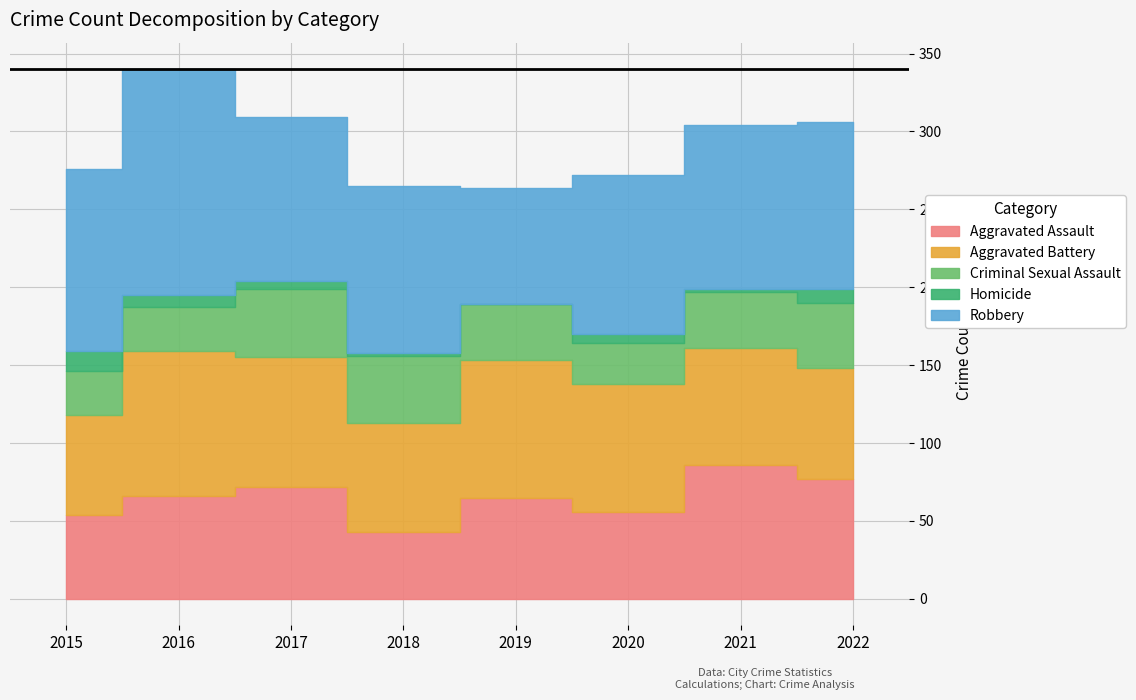

What is the spread (max minus min) of values at 2020?

96